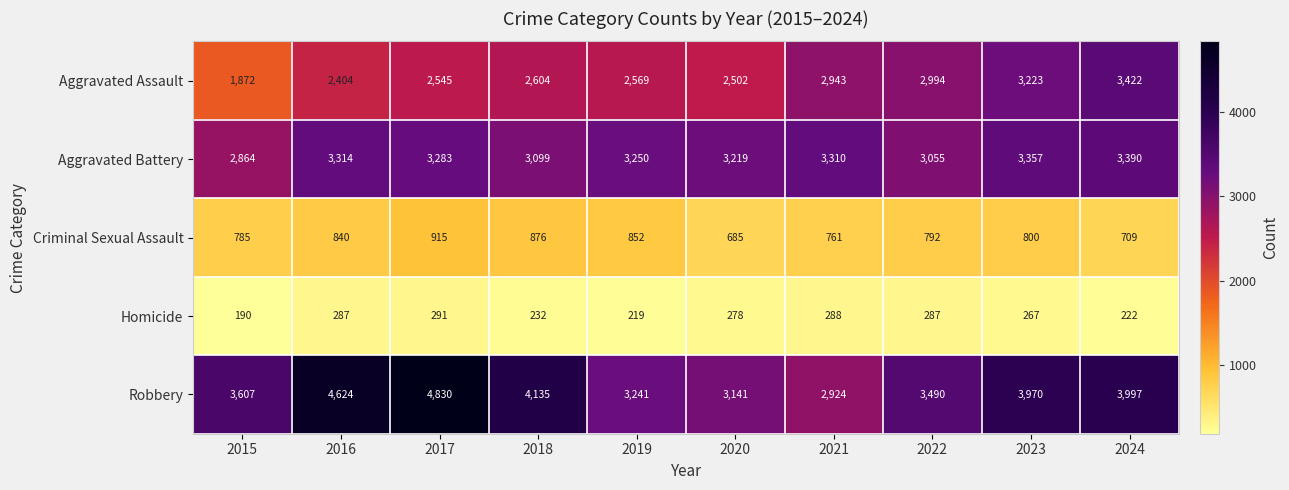

At how many categories does at least one series exceed 3608?

5